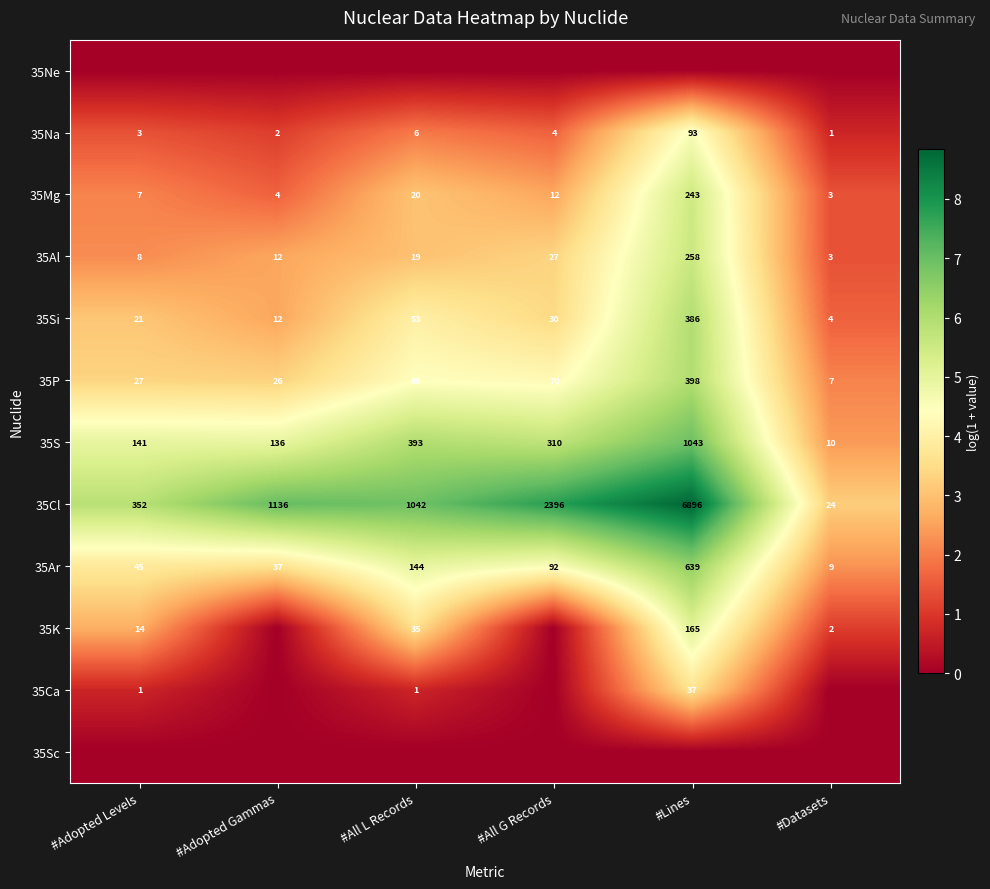

The value of 35Si at #Lines is 201. True or false?

False